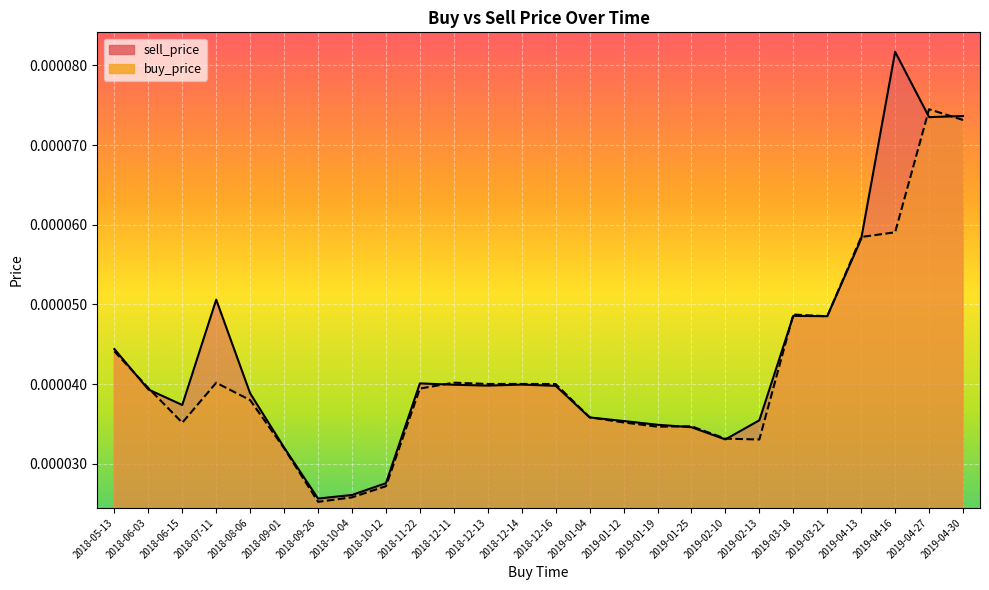

How many buy_price values are between 0 and 1?

26